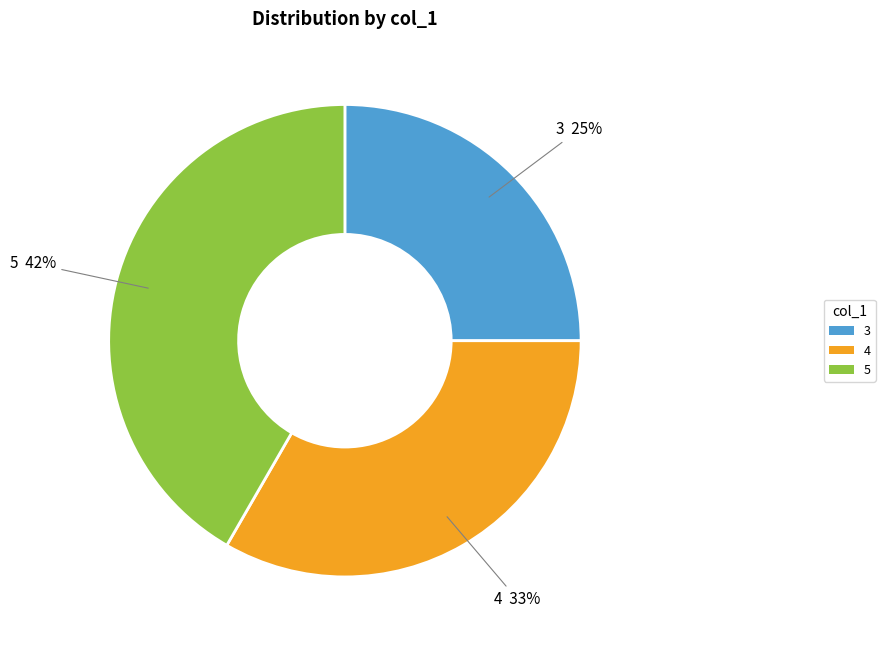

How many segments does this pie chart have?

3